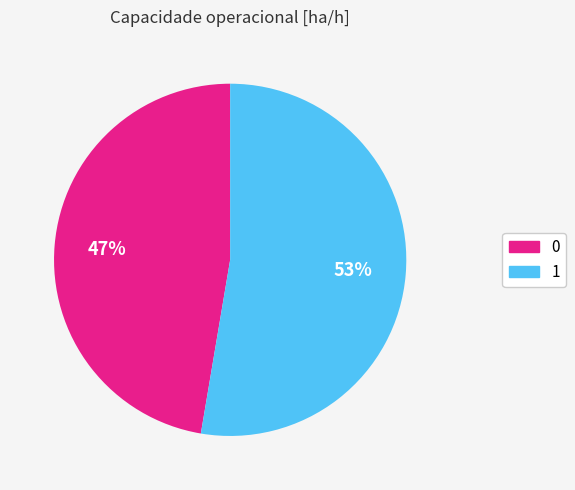

To the nearest percent, what portion does 0 represent?

47%